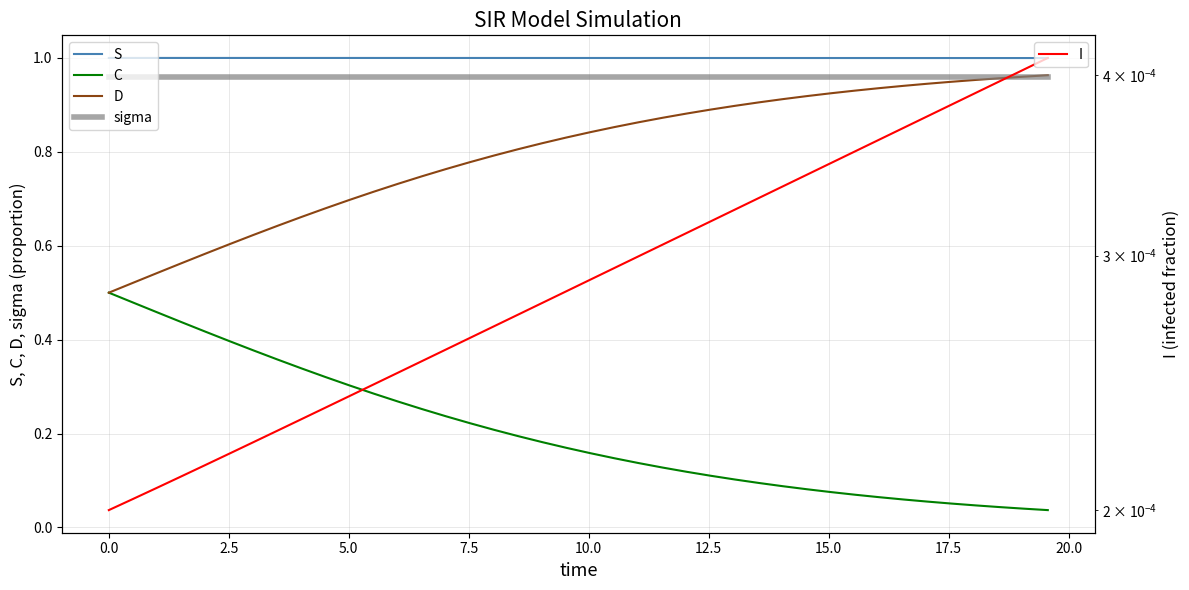

True or false: I and C intersect in this chart.

False